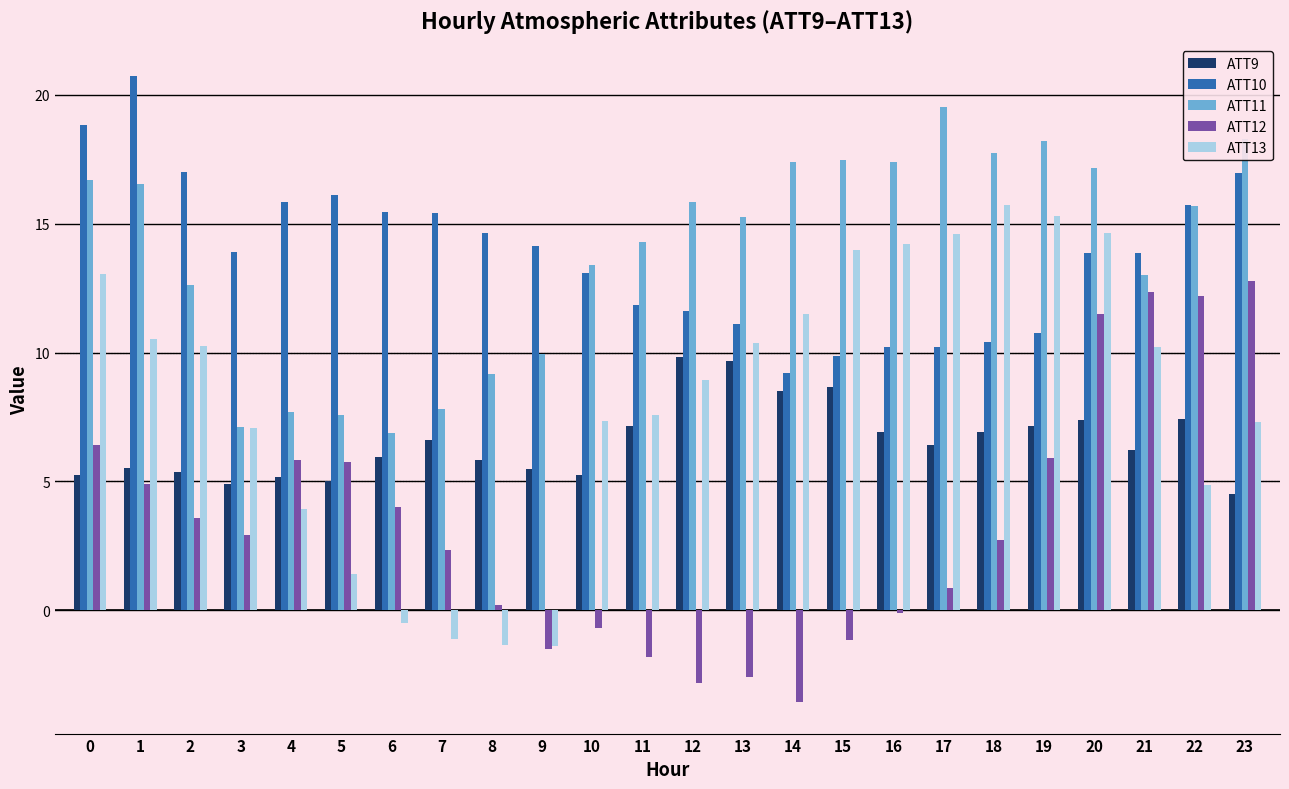

What is the difference between the highest and lowest values at 10?

14.1